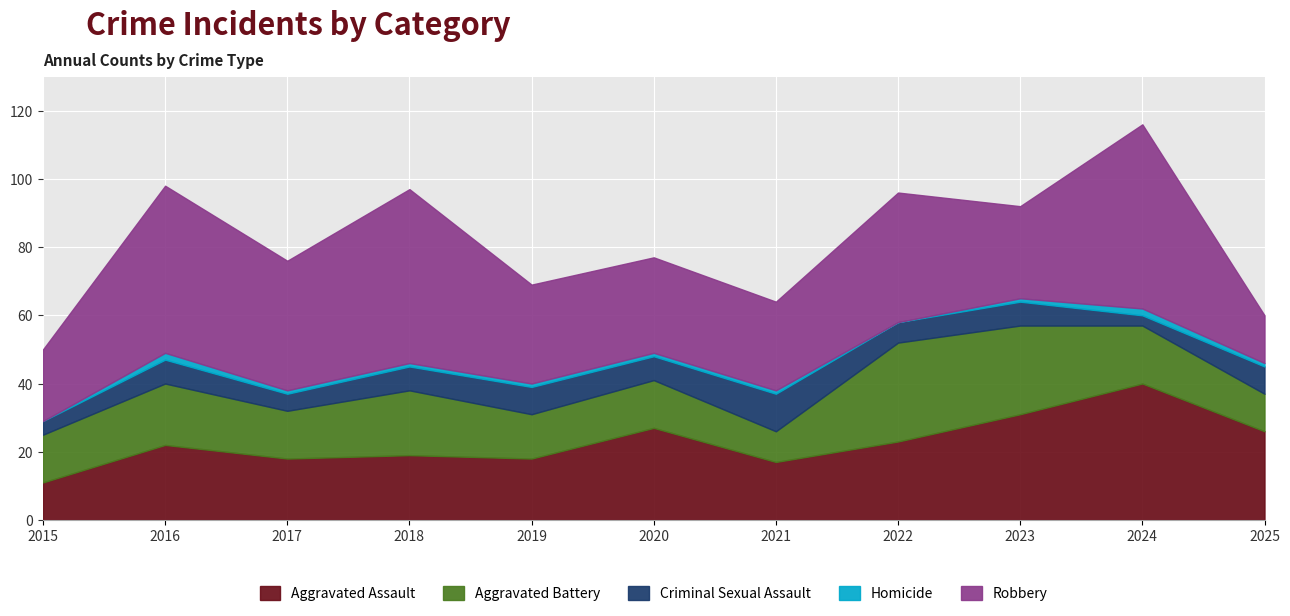

List the labels in order of Robbery value, largest first.

2024, 2018, 2016, 2017, 2022, 2019, 2020, 2023, 2021, 2015, 2025